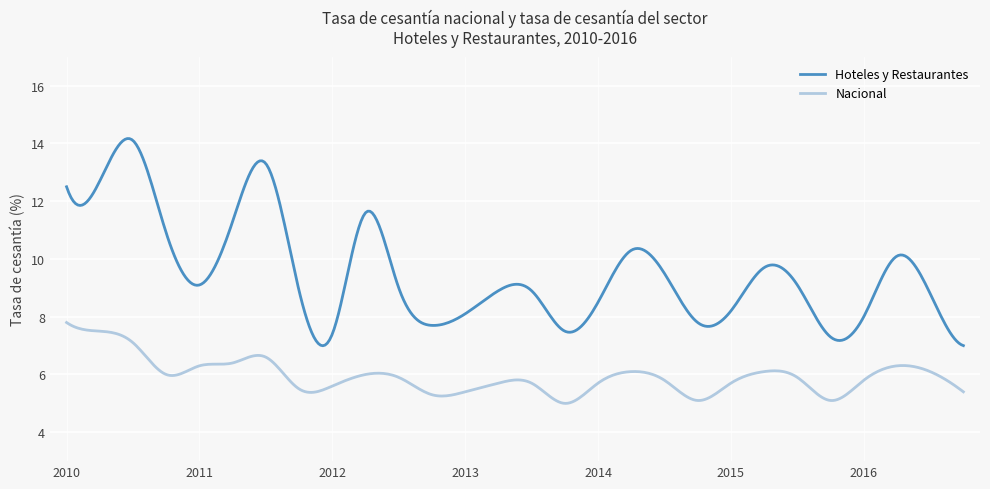

Which series has the largest total across all categories?

Hoteles y Restaurantes